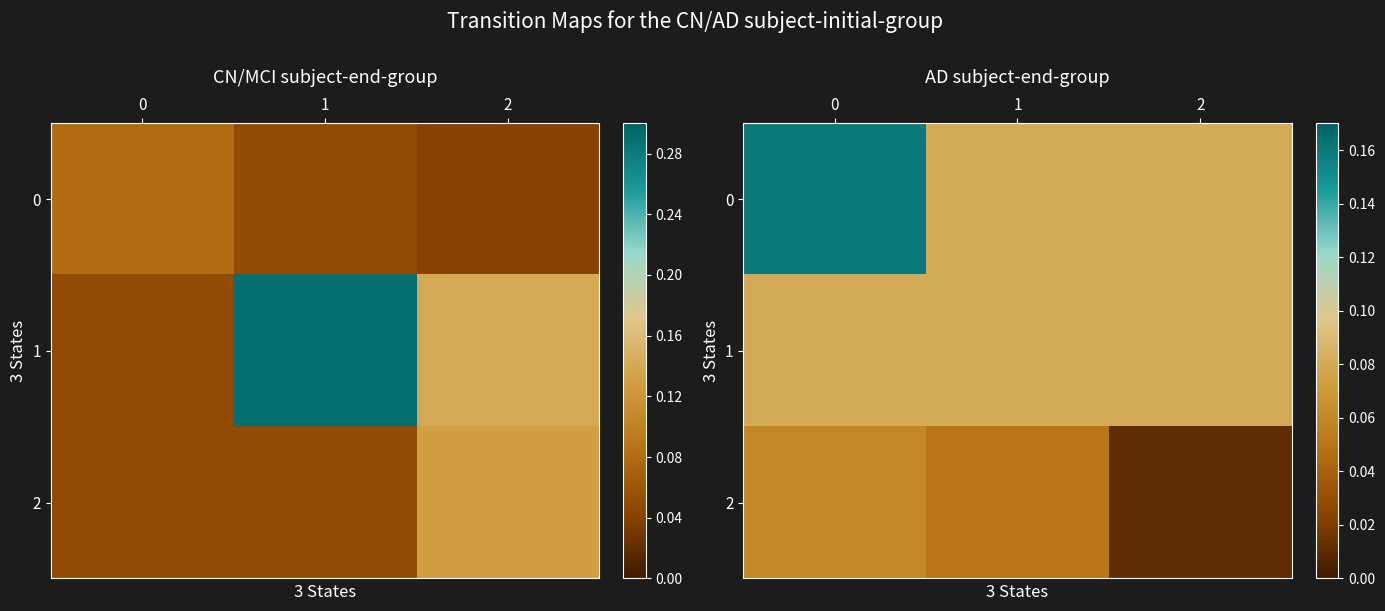

What is the approximate value of 0 at 1?

0.1